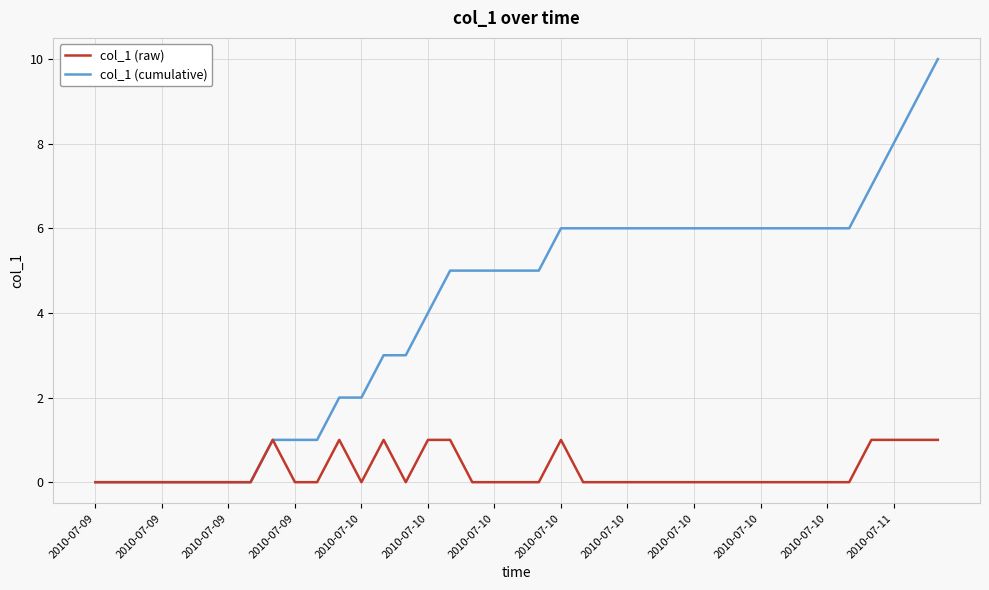

Which series has the largest total across all categories?

col_1 (cumulative)